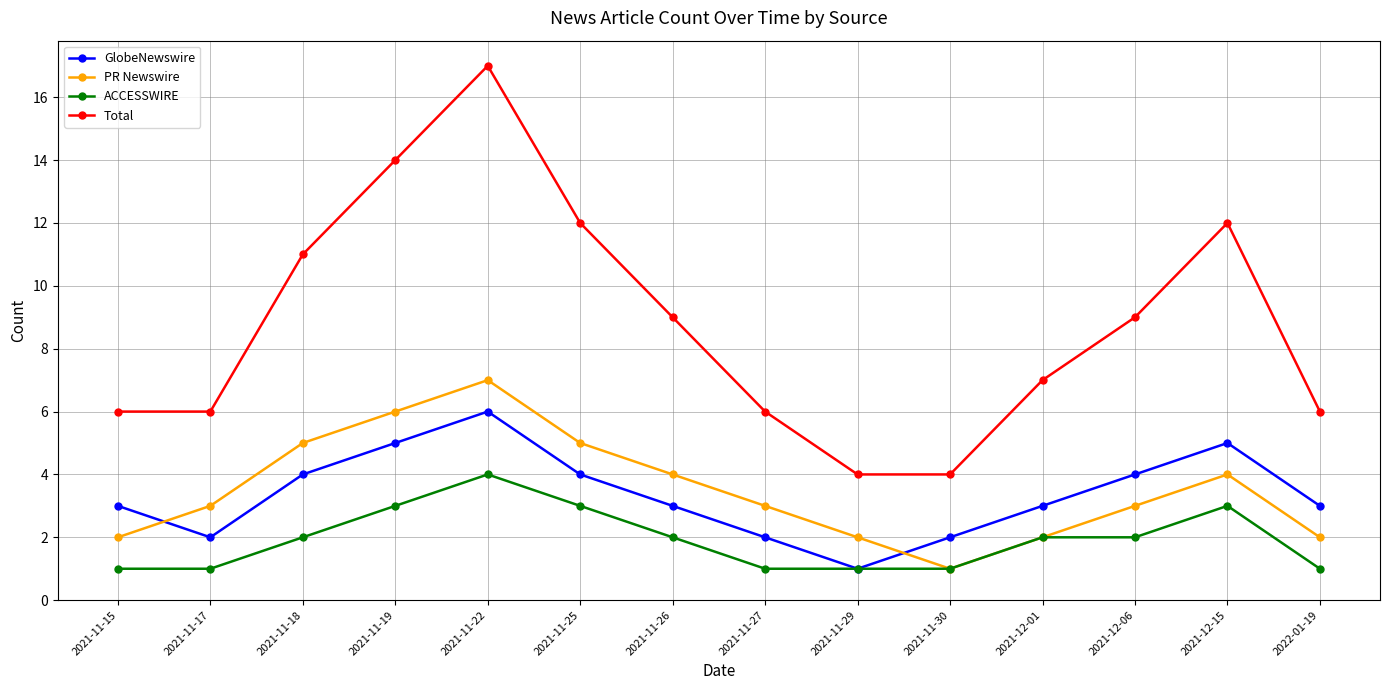

What is the label of the 12th point from the left?

2021-12-06